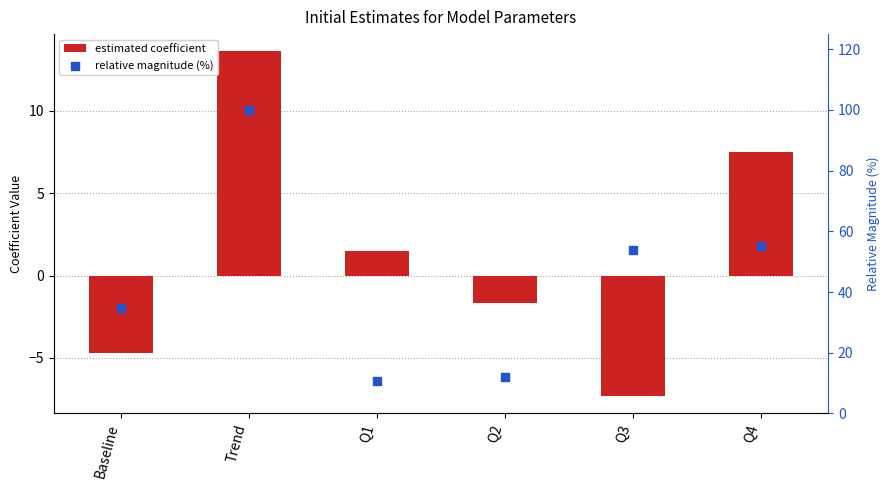

Which series has the widest spread of Y values?

relative magnitude (%)